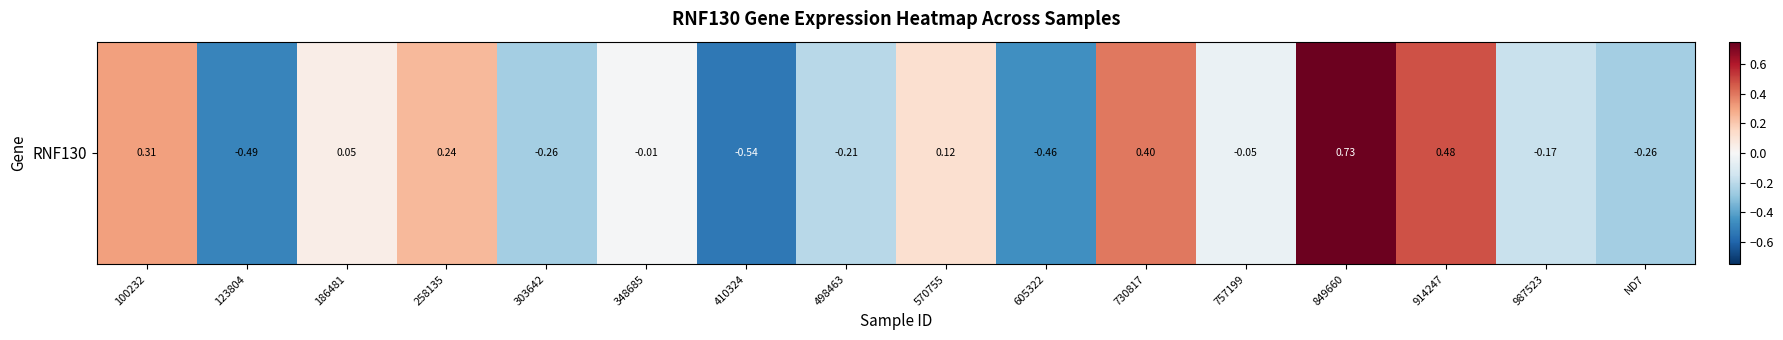

Where does the data first go above 0?

100232